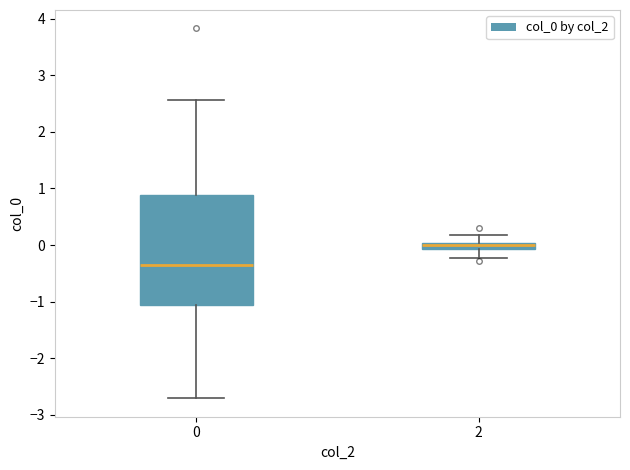

Which box has the highest median line?

2